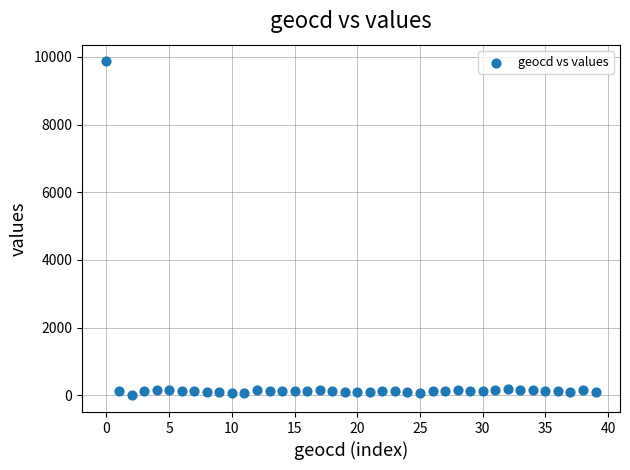

What is the range of Y values (max minus min)?

9869